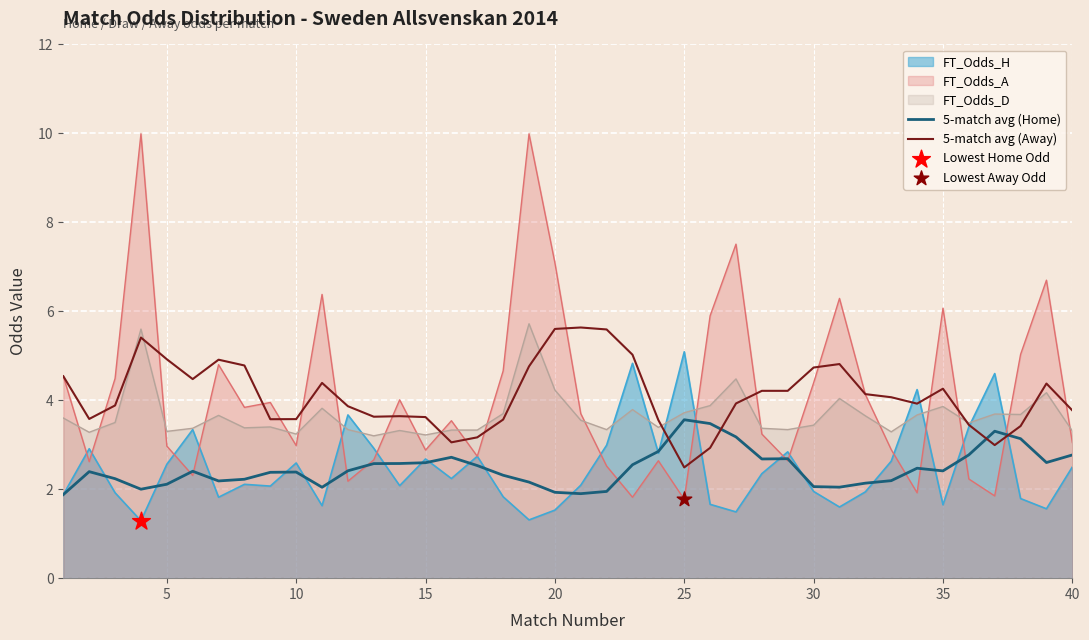

What is the total value across all series at 10?

14.8